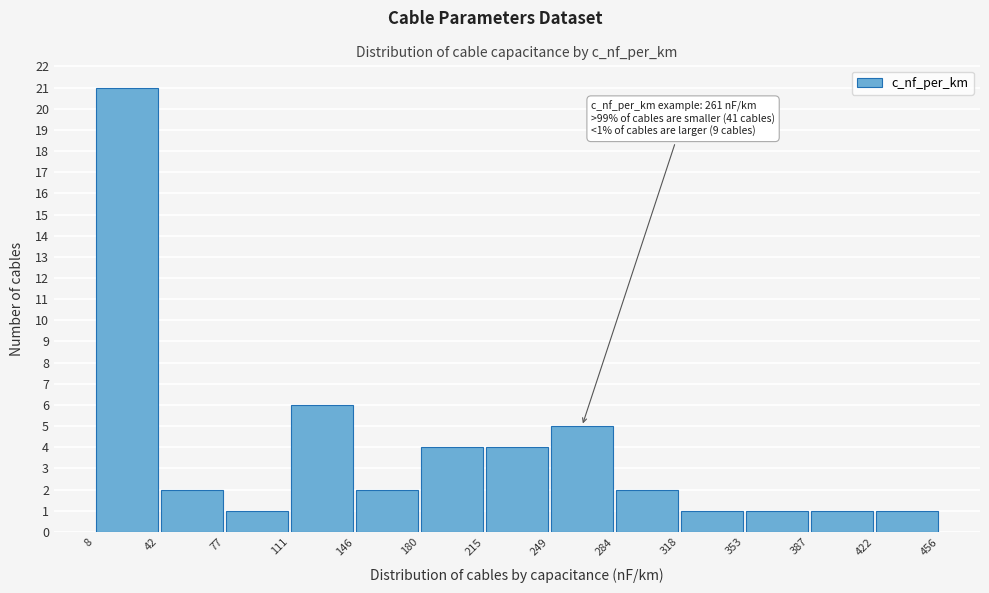

Over which range of the x-axis is the bar tallest?

8 to 42